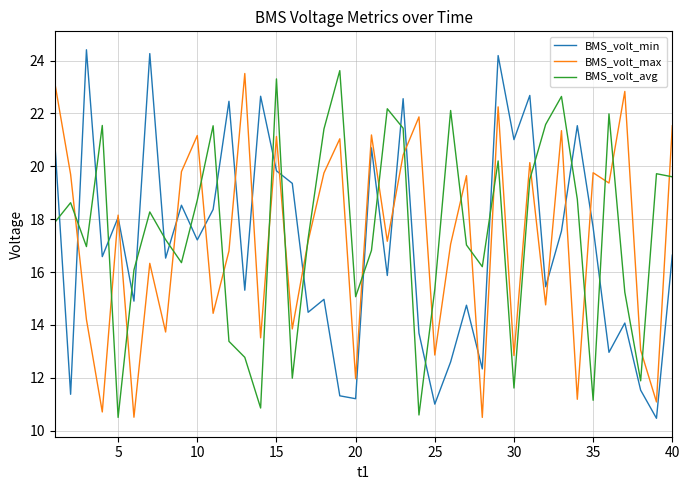

What is the maximum value shown in the chart?

24.4